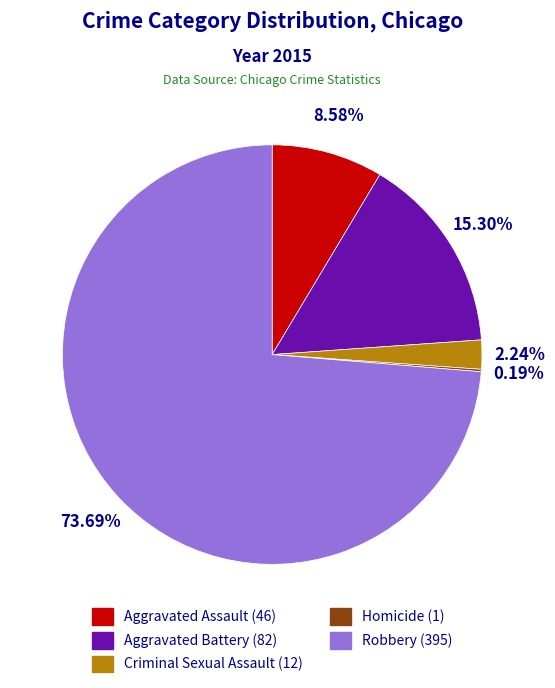

To the nearest percent, what percentage of the pie is Robbery?

74%